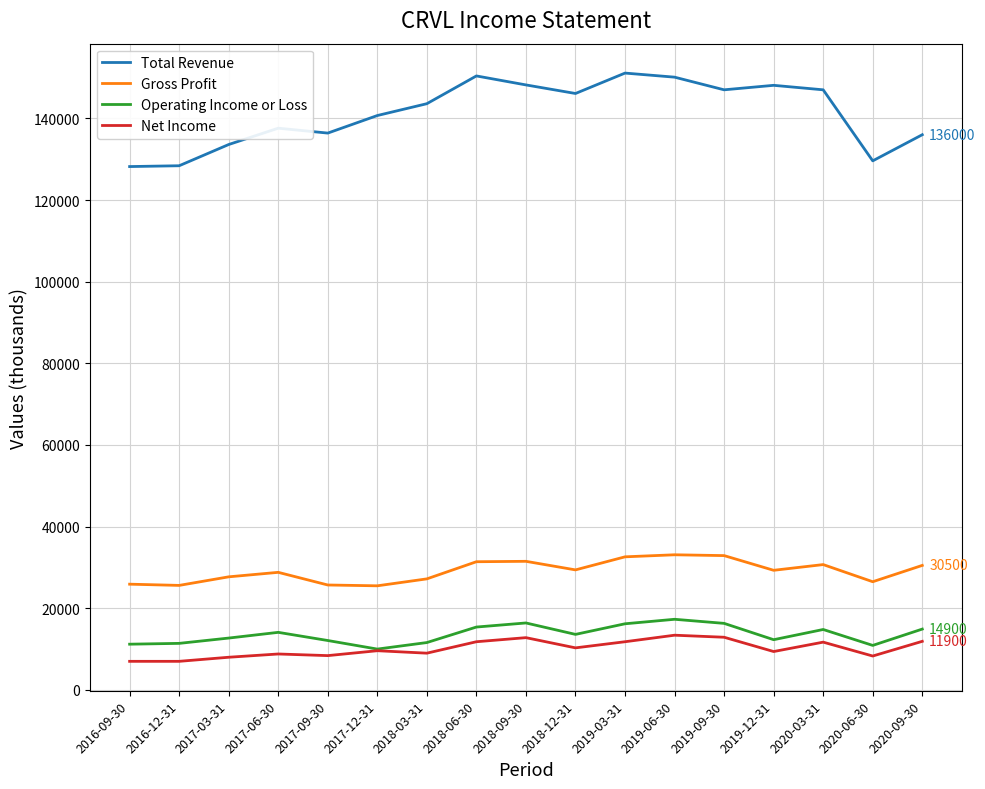

The Total Revenue series shows 193112 at 2017-03-31. True or false?

False